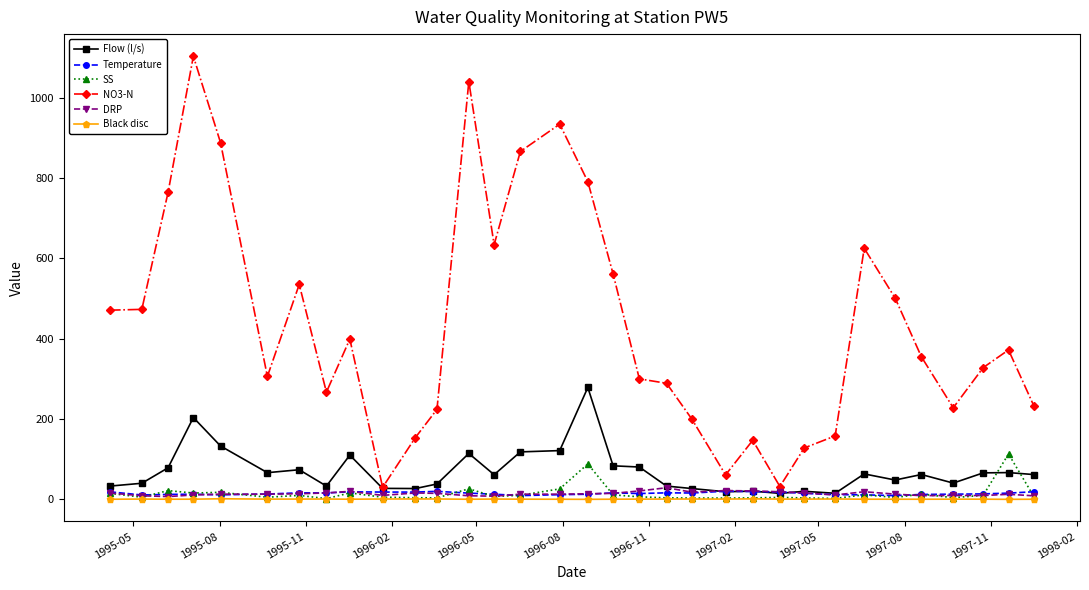

What is the highest value of the DRP series?

29.0